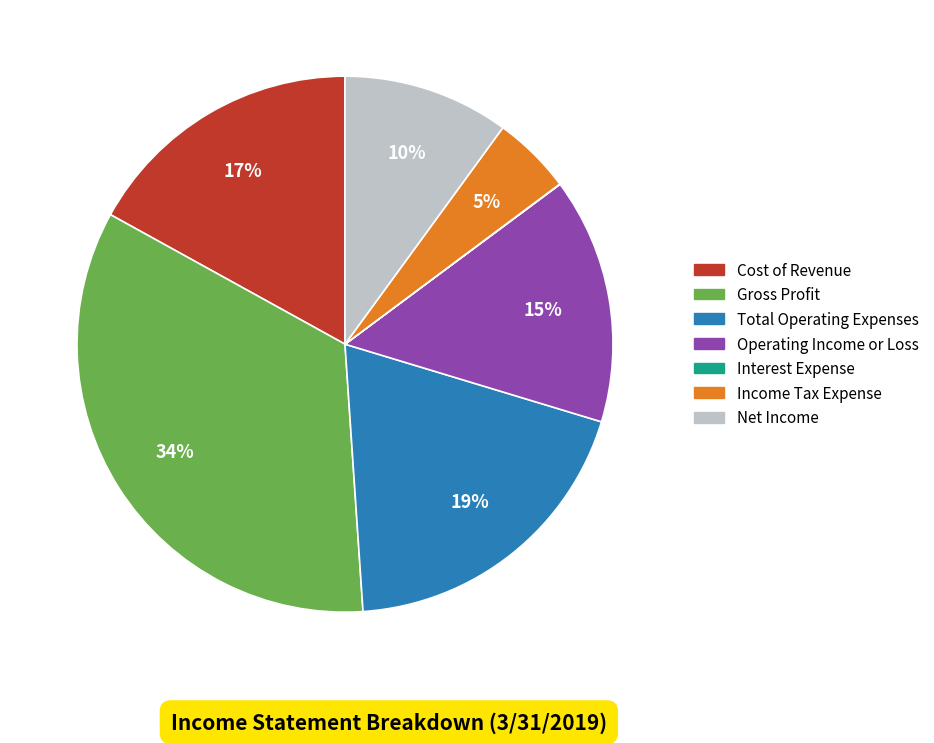

To the nearest percent, what portion does Operating Income or Loss represent?

15%